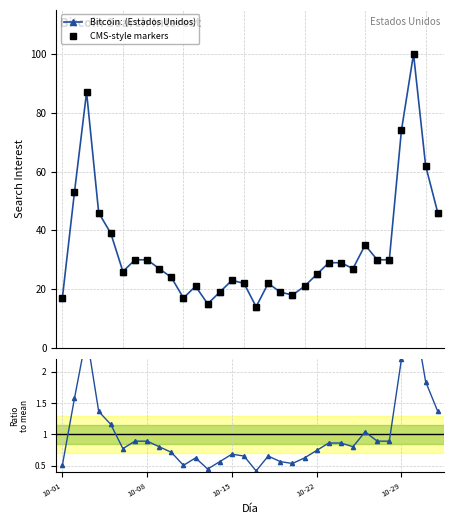

What is the total value across all series at 10-01?

34.5